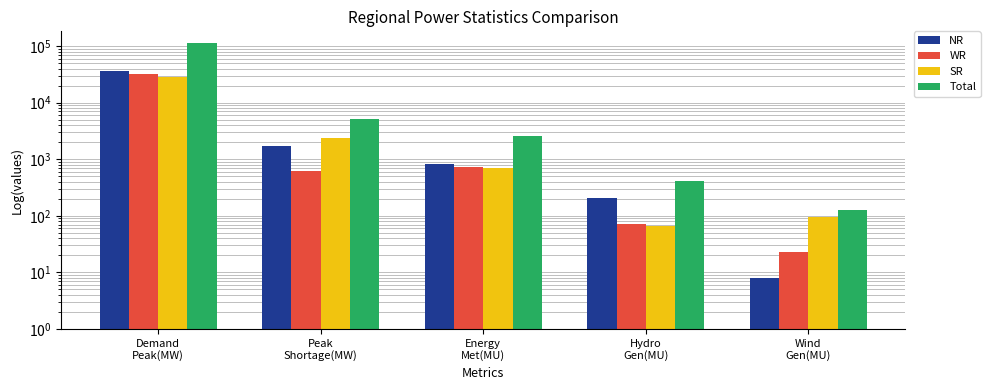

Between Energy
Met(MU) and Wind
Gen(MU), which series saw the biggest shift?

Total